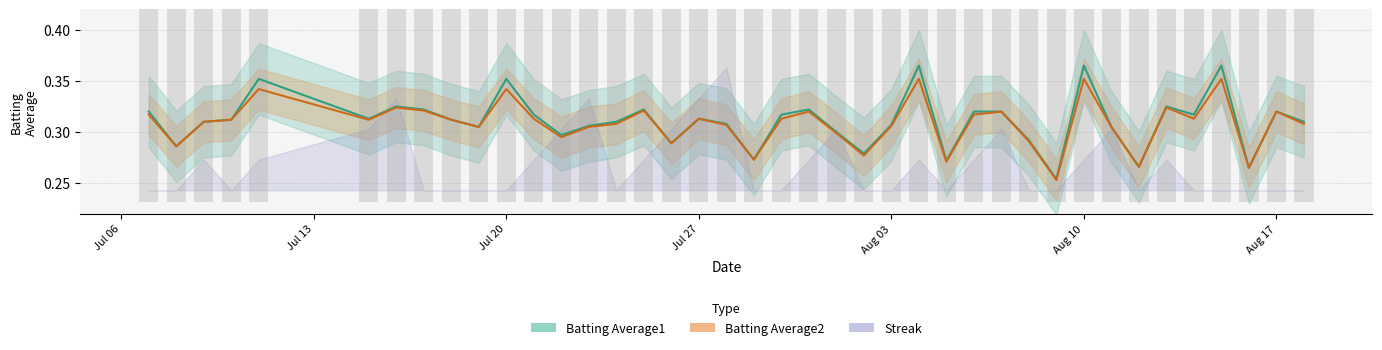

What is the minimum value for Batting Average2?

0.3